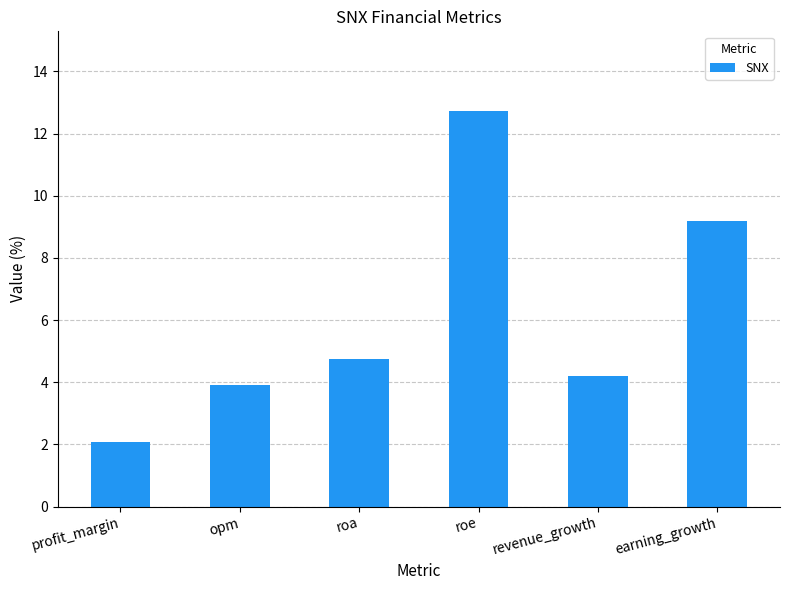

What is the difference between the values at roa and earning_growth?

4.5